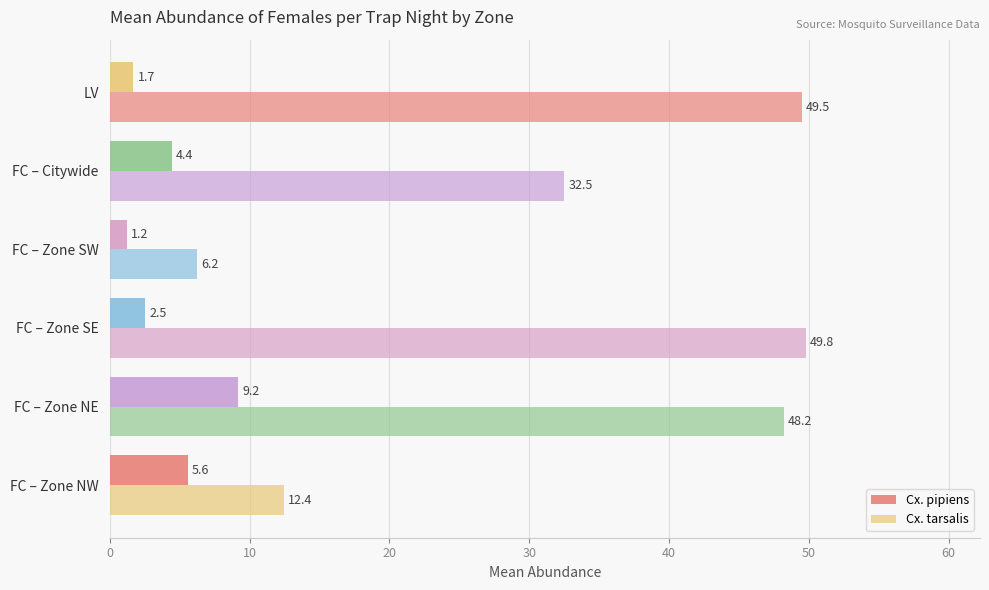

How many values in the Cx. tarsalis series are below 48?

3